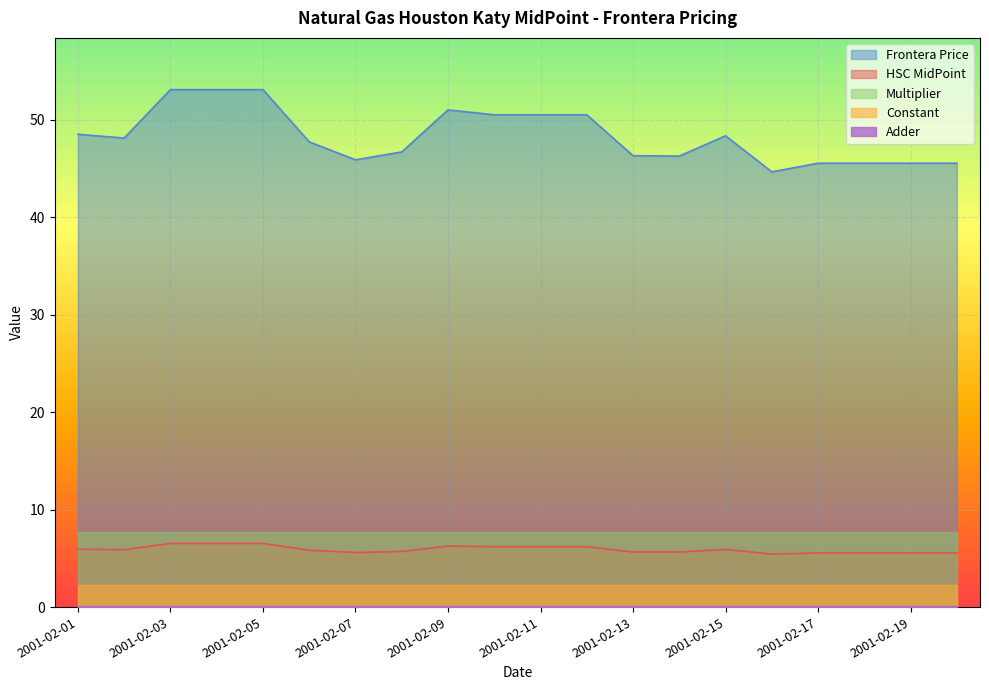

Reading left to right, list all the values displayed in this chart.

HSC MidPoint: 2001-02-01=5.9	2001-02-02=5.9	2001-02-03=6.5	2001-02-04=6.5	2001-02-05=6.5	2001-02-06=5.8	2001-02-07=5.6	2001-02-08=5.7	2001-02-09=6.3	2001-02-10=6.2	2001-02-11=6.2	2001-02-12=6.2	2001-02-13=5.7	2001-02-14=5.6	2001-02-15=5.9	2001-02-16=5.4	2001-02-17=5.6	2001-02-18=5.6	2001-02-19=5.6	2001-02-20=5.6
Frontera Price: 2001-02-01=48.5	2001-02-02=48.1	2001-02-03=53.1	2001-02-04=53.1	2001-02-05=53.1	2001-02-06=47.7	2001-02-07=45.9	2001-02-08=46.7	2001-02-09=51.0	2001-02-10=50.5	2001-02-11=50.5	2001-02-12=50.5	2001-02-13=46.3	2001-02-14=46.3	2001-02-15=48.3	2001-02-16=44.6	2001-02-17=45.5	2001-02-18=45.5	2001-02-19=45.5	2001-02-20=45.5
Adder: 2001-02-01=0.1	2001-02-02=0.1	2001-02-03=0.1	2001-02-04=0.1	2001-02-05=0.1	2001-02-06=0.1	2001-02-07=0.1	2001-02-08=0.1	2001-02-09=0.1	2001-02-10=0.1	2001-02-11=0.1	2001-02-12=0.1	2001-02-13=0.1	2001-02-14=0.1	2001-02-15=0.1	2001-02-16=0.1	2001-02-17=0.1	2001-02-18=0.1	2001-02-19=0.1	2001-02-20=0.1
Multiplier: 2001-02-01=7.7	2001-02-02=7.7	2001-02-03=7.7	2001-02-04=7.7	2001-02-05=7.7	2001-02-06=7.7	2001-02-07=7.7	2001-02-08=7.7	2001-02-09=7.7	2001-02-10=7.7	2001-02-11=7.7	2001-02-12=7.7	2001-02-13=7.7	2001-02-14=7.7	2001-02-15=7.7	2001-02-16=7.7	2001-02-17=7.7	2001-02-18=7.7	2001-02-19=7.7	2001-02-20=7.7
Constant: 2001-02-01=2.2	2001-02-02=2.2	2001-02-03=2.2	2001-02-04=2.2	2001-02-05=2.2	2001-02-06=2.2	2001-02-07=2.2	2001-02-08=2.2	2001-02-09=2.2	2001-02-10=2.2	2001-02-11=2.2	2001-02-12=2.2	2001-02-13=2.2	2001-02-14=2.2	2001-02-15=2.2	2001-02-16=2.2	2001-02-17=2.2	2001-02-18=2.2	2001-02-19=2.2	2001-02-20=2.2